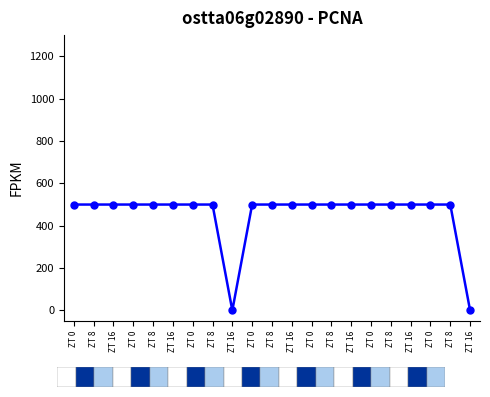

How many lines are shown in the chart?

1